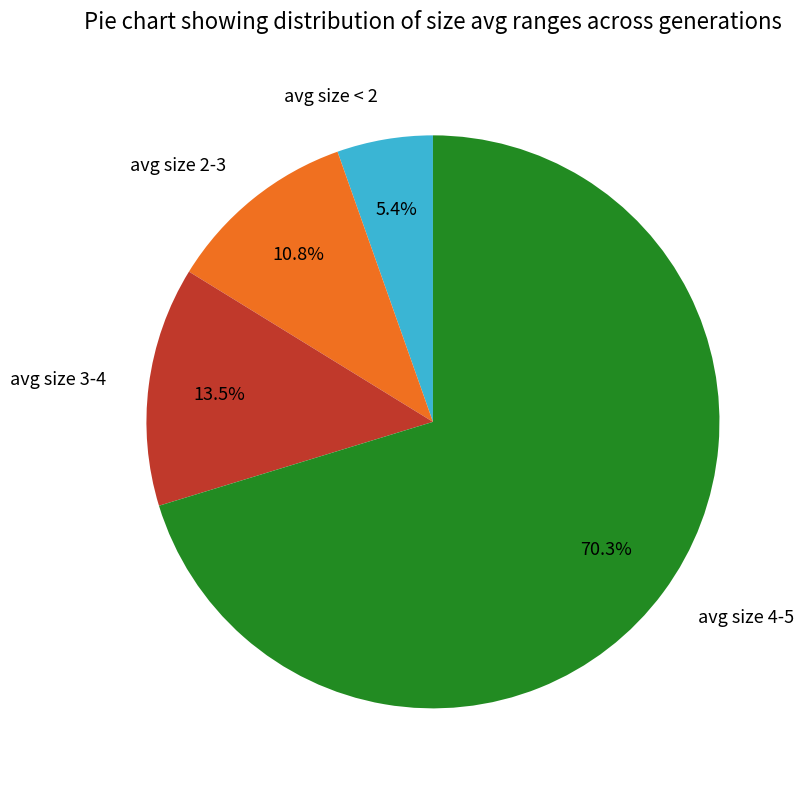

How many slices are in this pie chart?

4